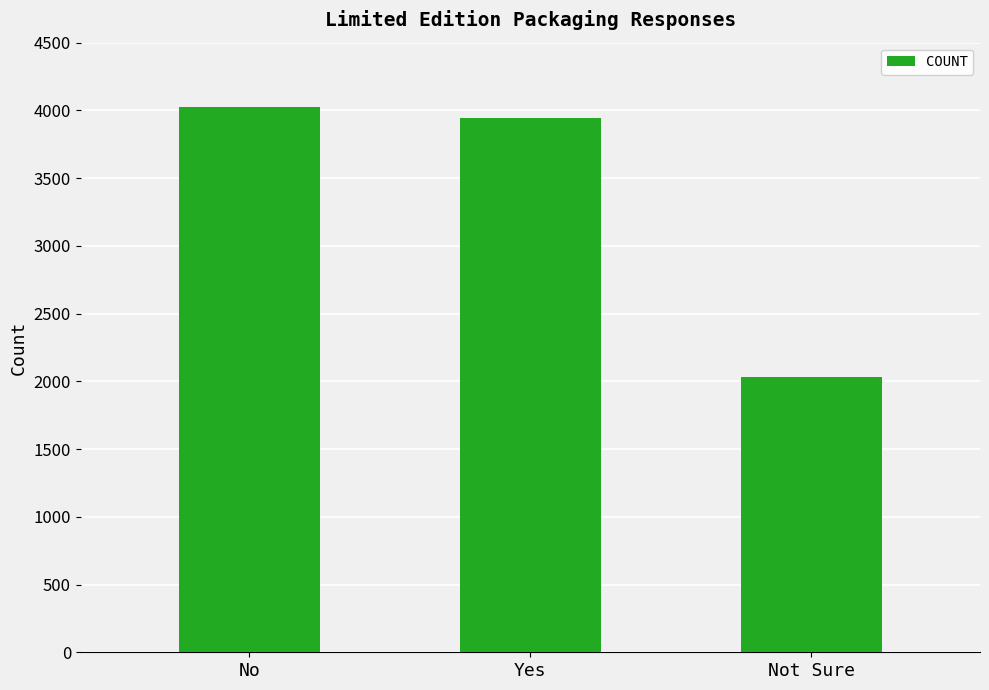

Read the value at Not Sure.

2031